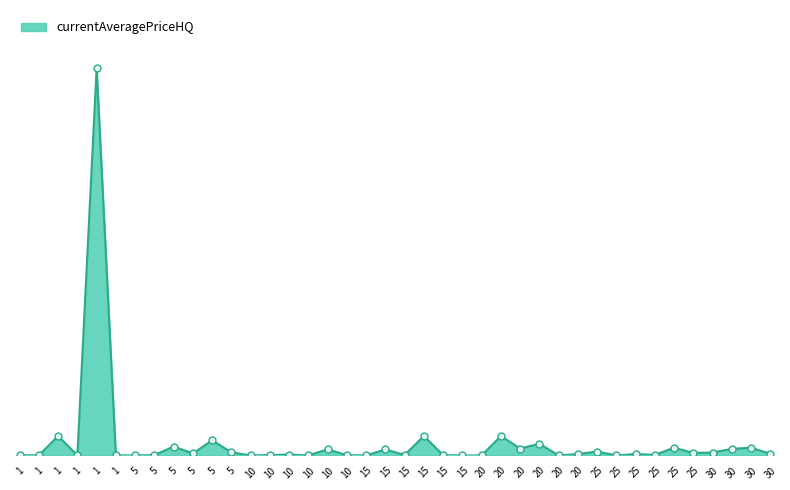

What is the change in value from 5 to 25?

-45905.5